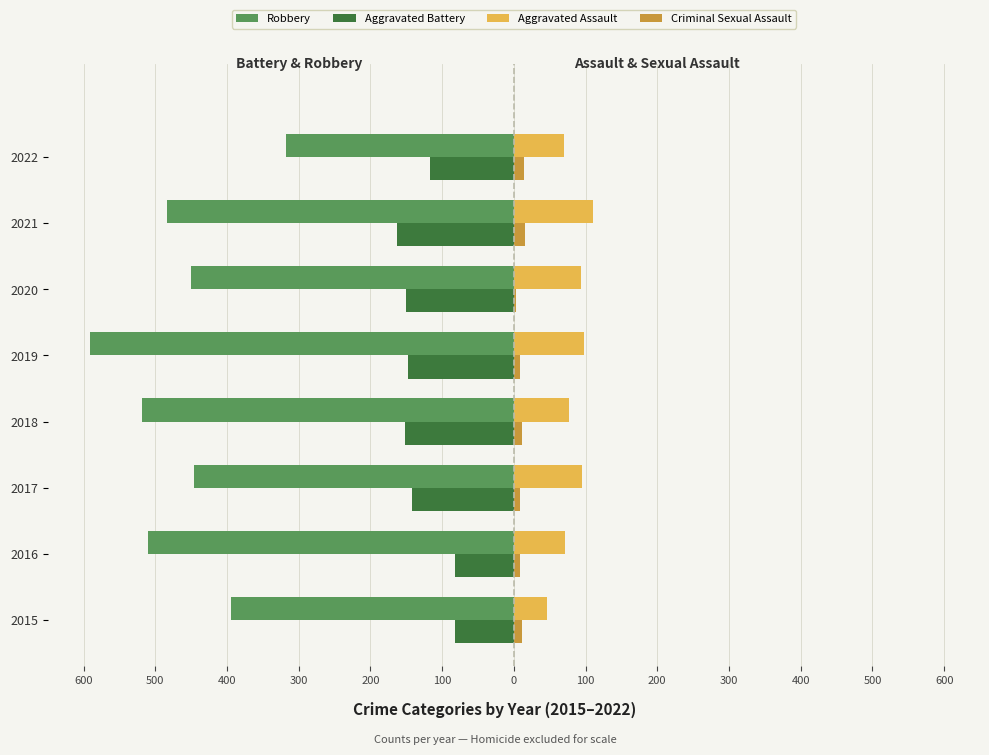

What are all the series names shown in the legend?

Robbery, Aggravated Battery, Aggravated Assault, Criminal Sexual Assault